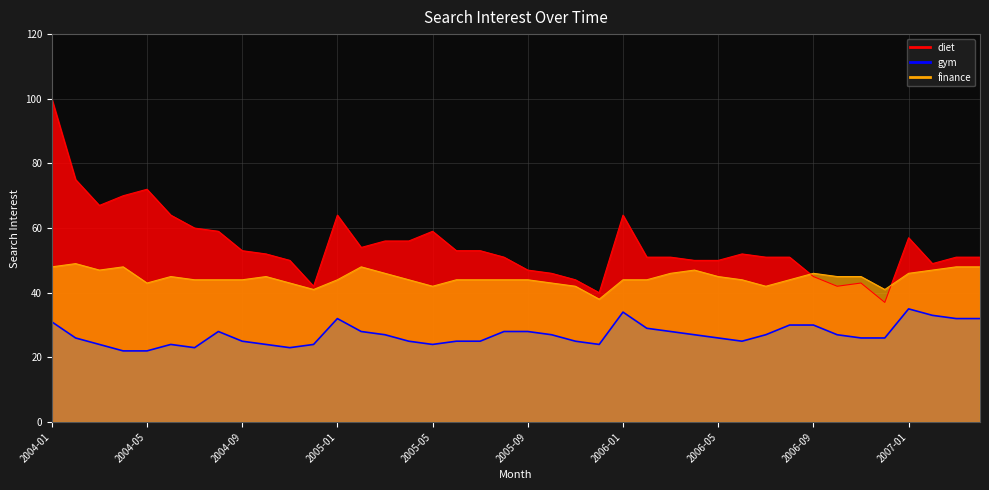

The diet series shows 52 at 2004-10. True or false?

True